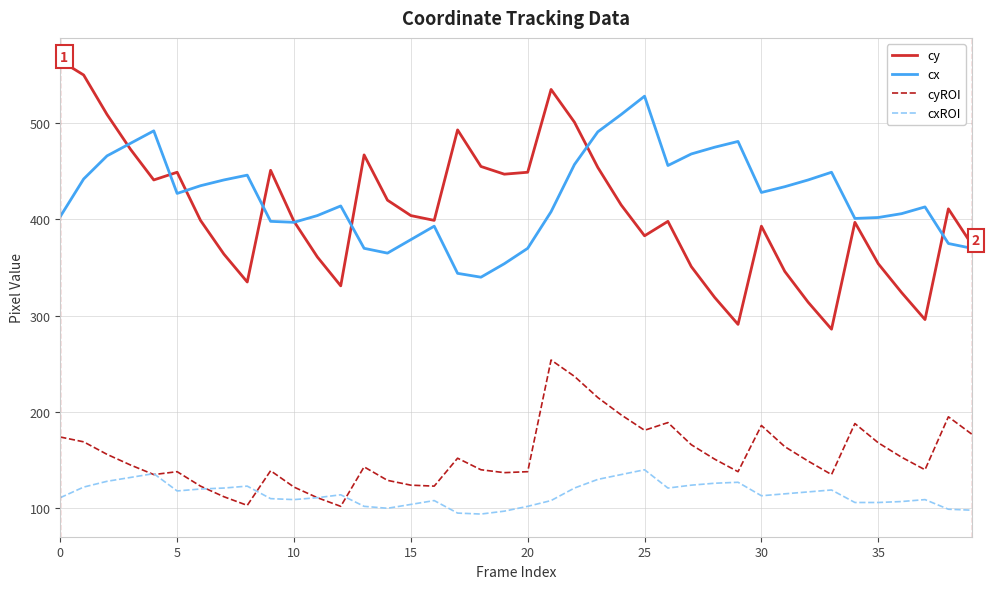

What is the difference between the second highest and minimum values in the cxROI series?

42